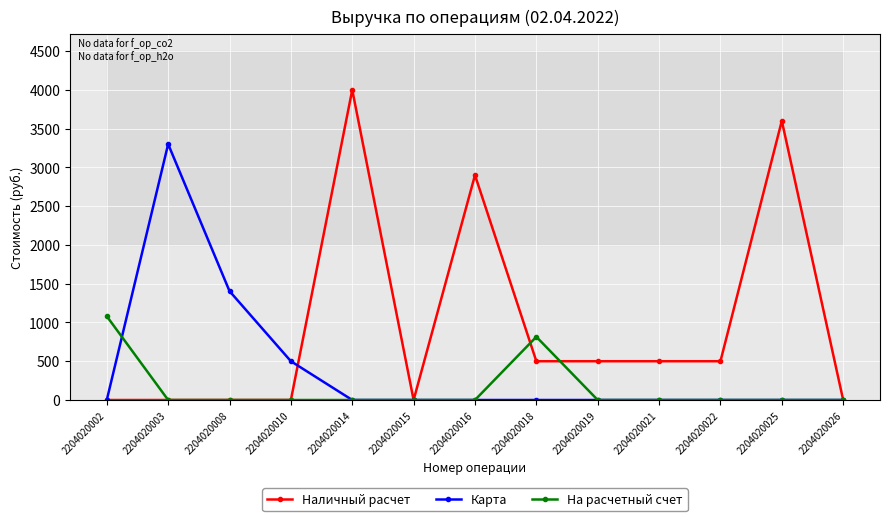

Which series has the widest spread of values?

Наличный расчет